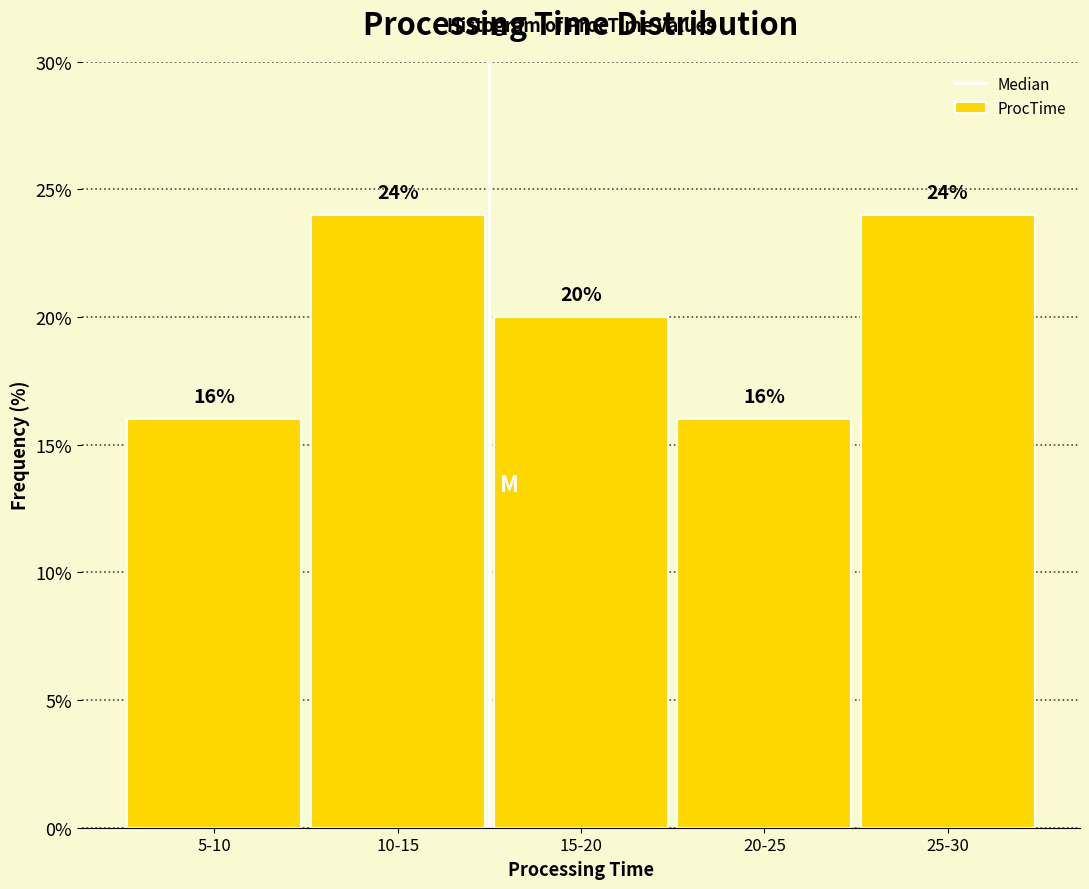

Reading left to right, transcribe all the data shown in this chart.

16	24	20	16	24